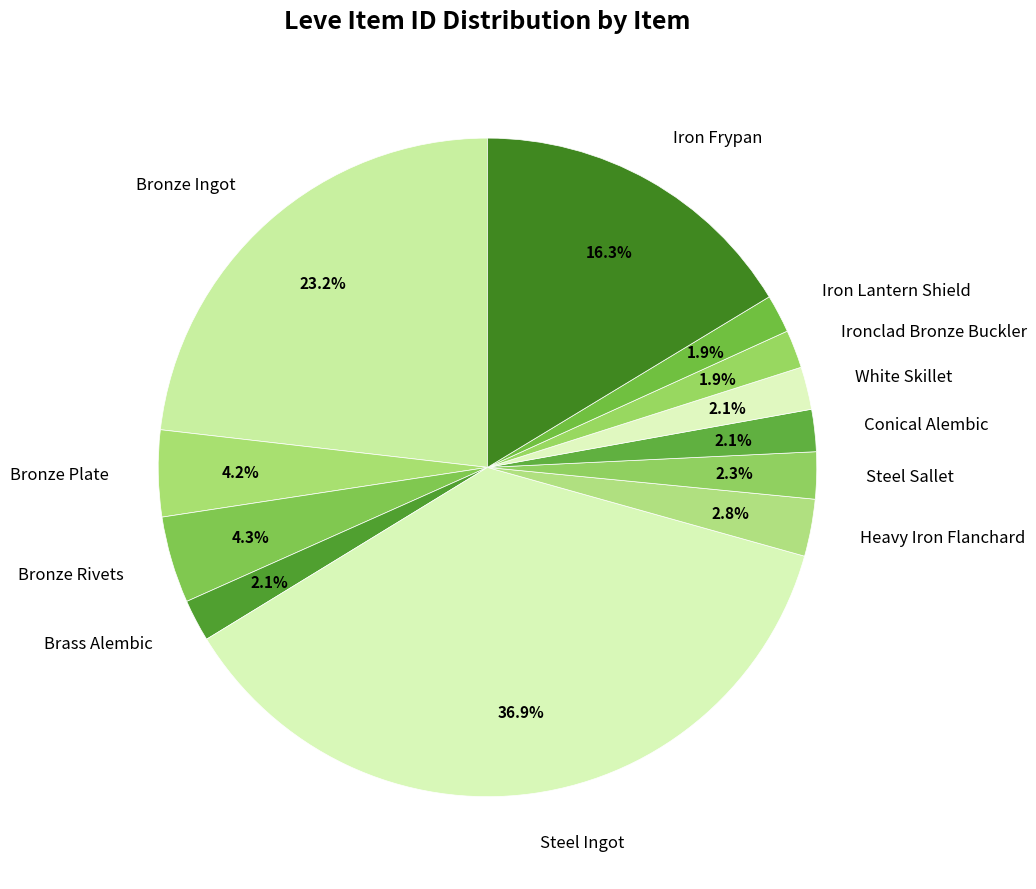

What percentage is the Steel Ingot slice, to the nearest percent?

37%